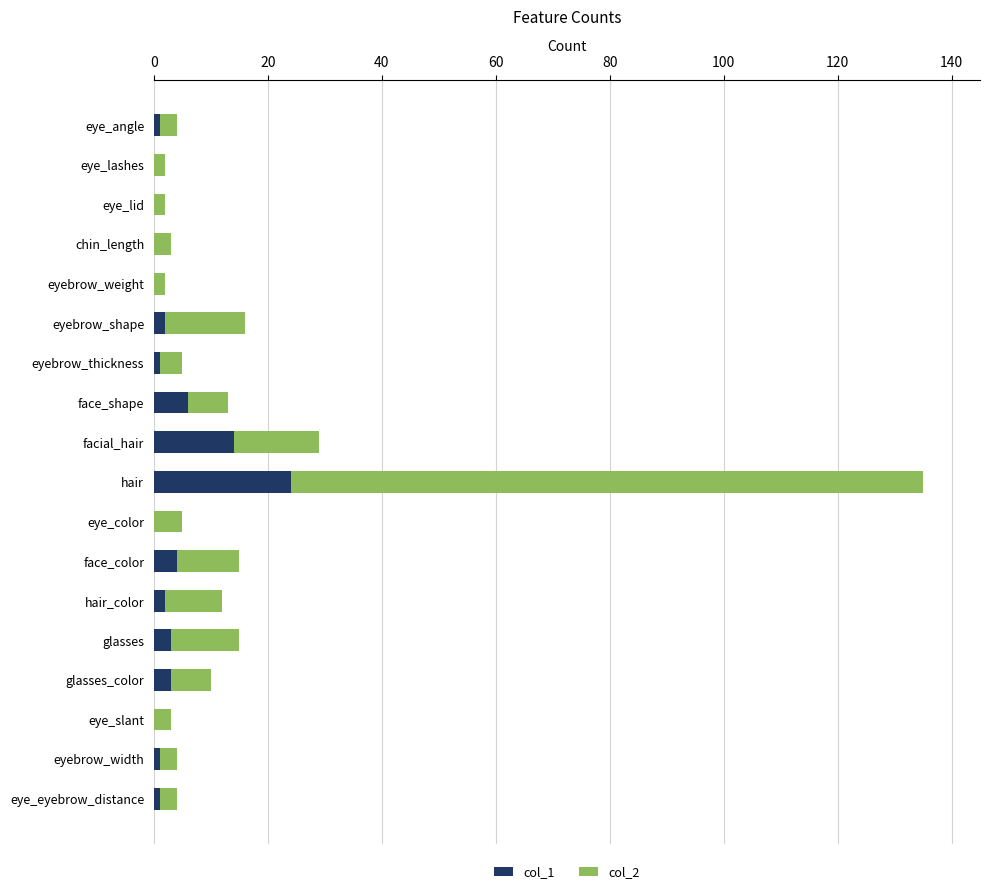

At which category is the sum across all series the highest?

hair